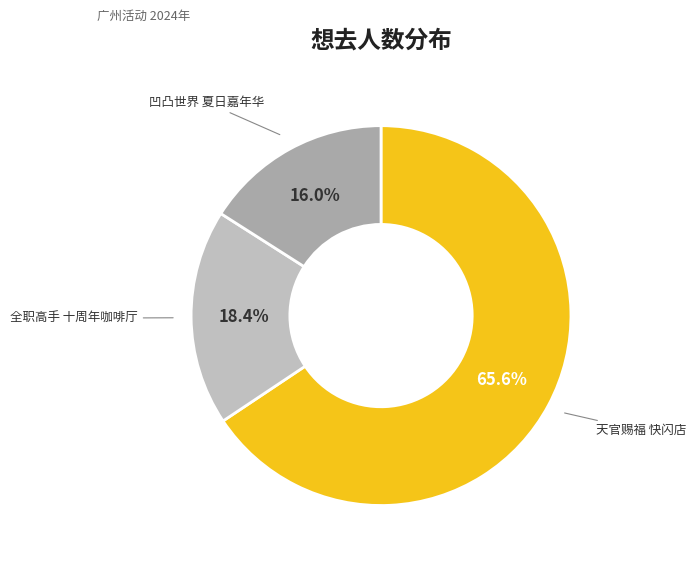

To the nearest percent, what is the difference between the largest and smallest slice percentages?

50%